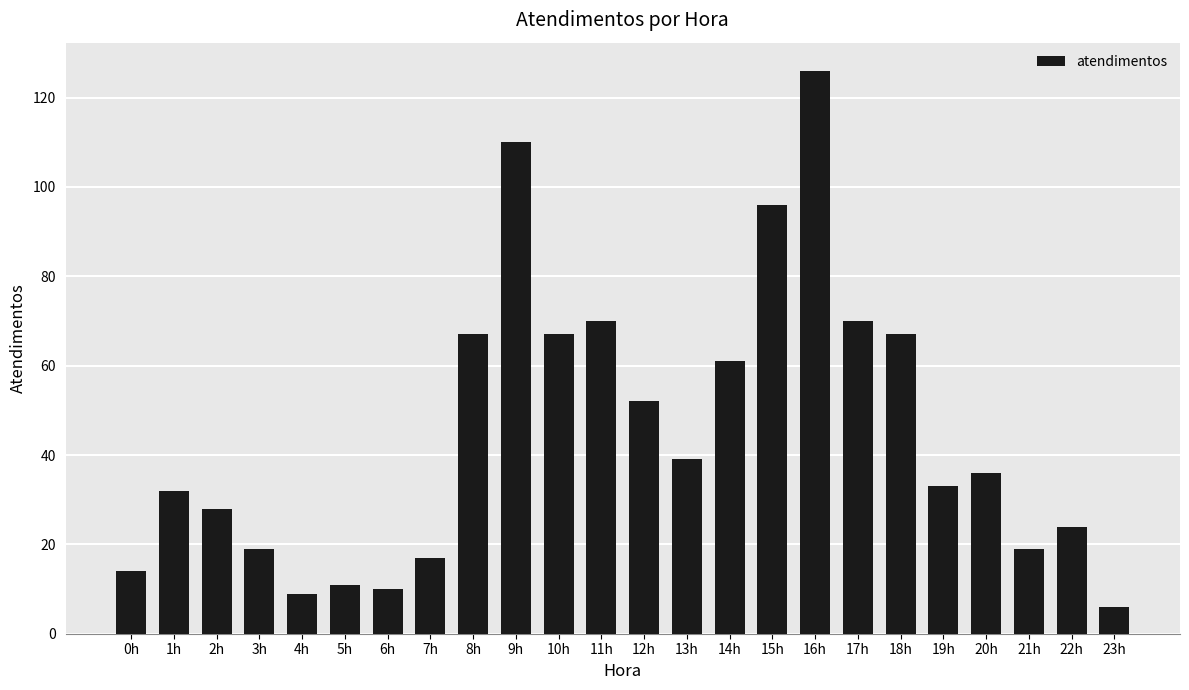

What is the value of the 2nd bar from the left?

32